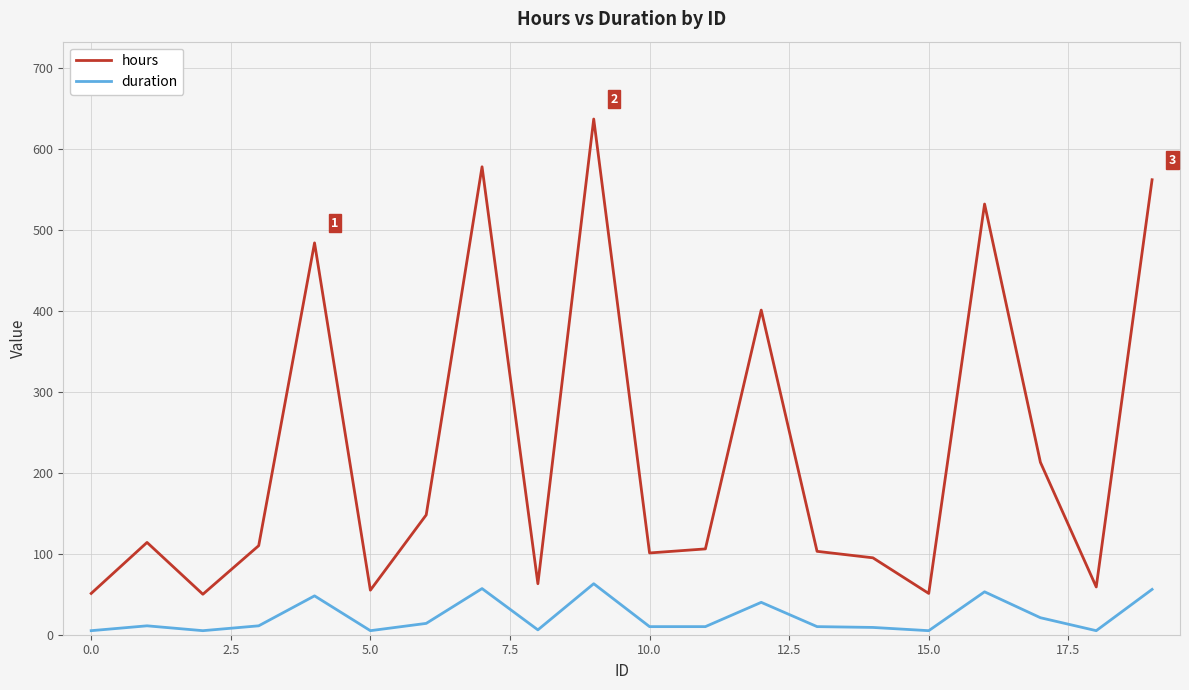

True or false: hours and duration intersect in this chart.

False